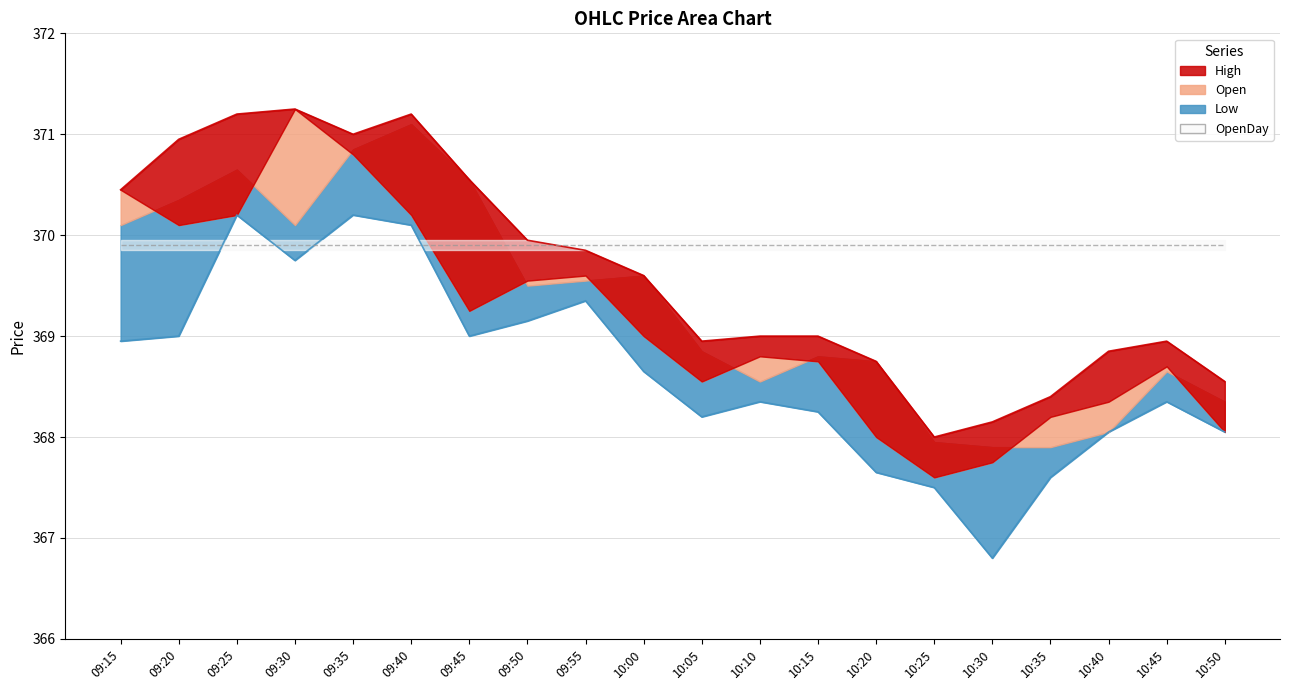

Is the value of Low at 10:45 greater than the value of OpenDay at 09:30?

No